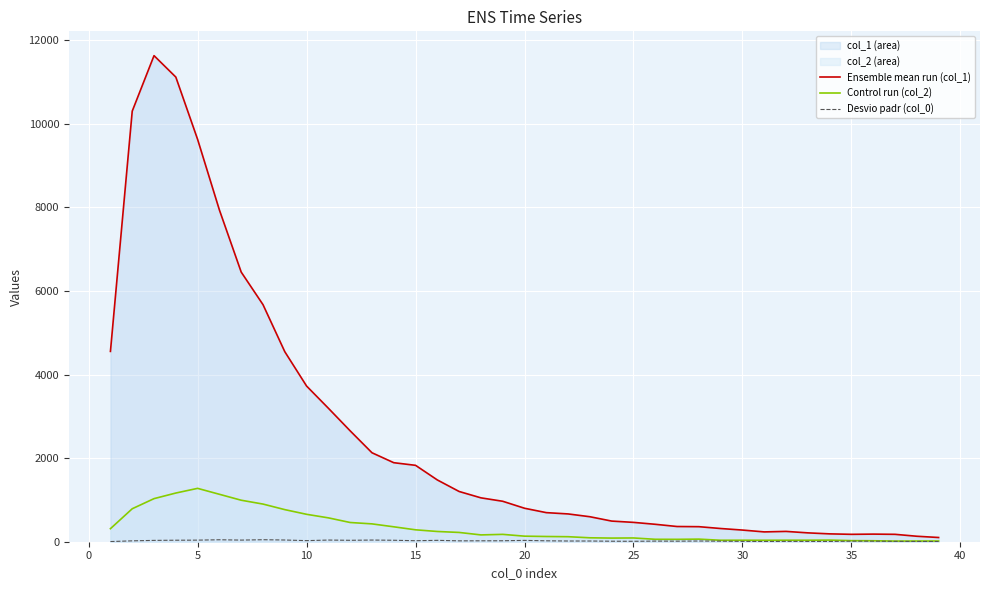

Which series has the largest range (max minus min)?

Ensemble mean run (col_1)